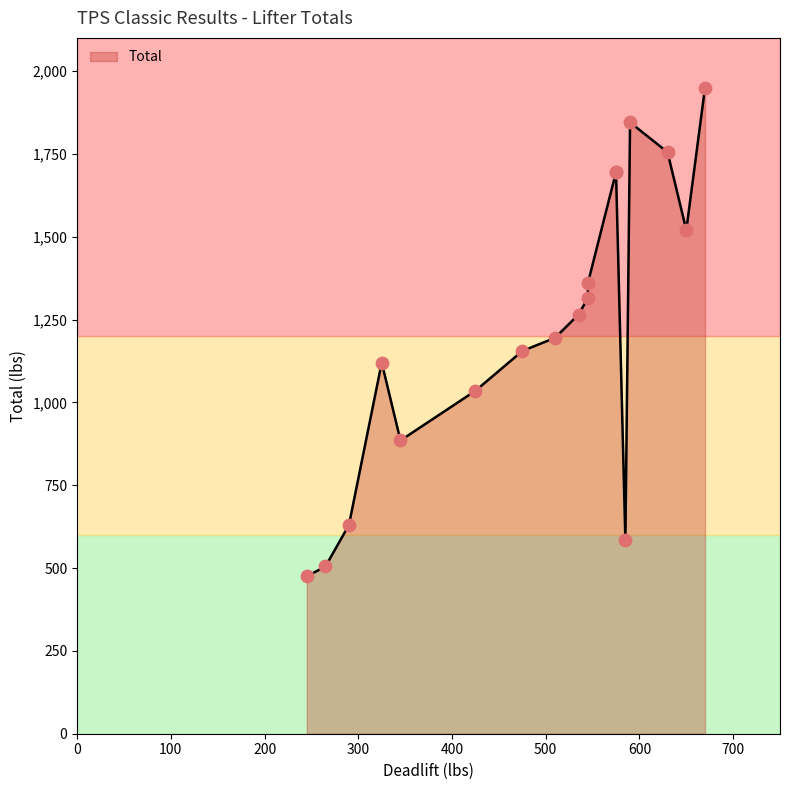

Which has a higher value, Marcus Midkiff or Chesley Champion?

Marcus Midkiff